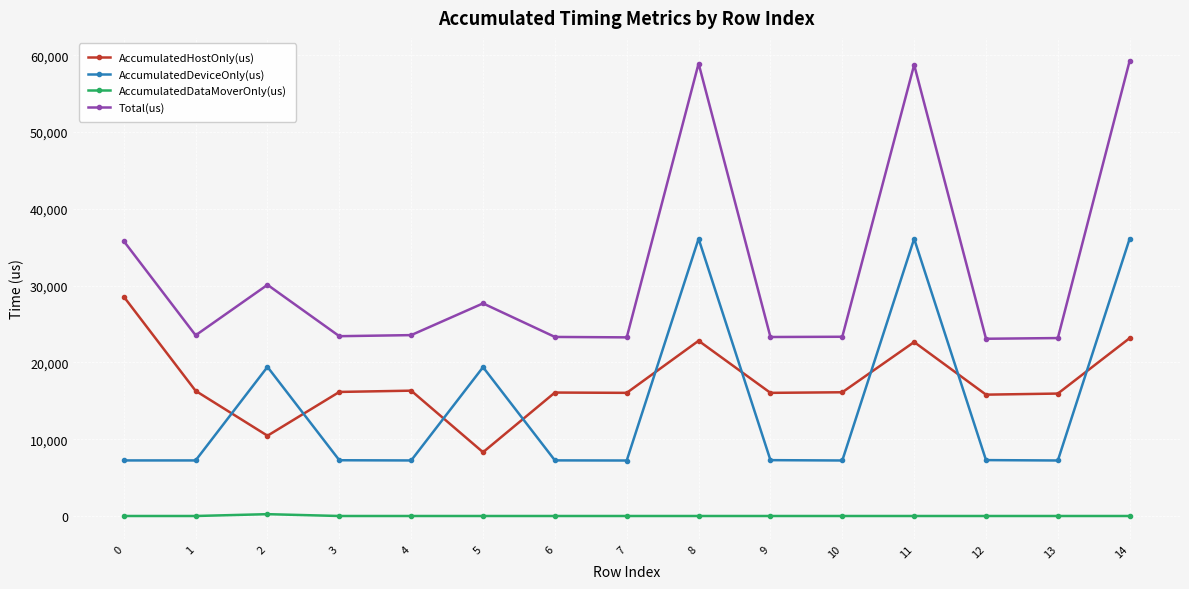

Which series has the largest total across all categories?

Total(us)